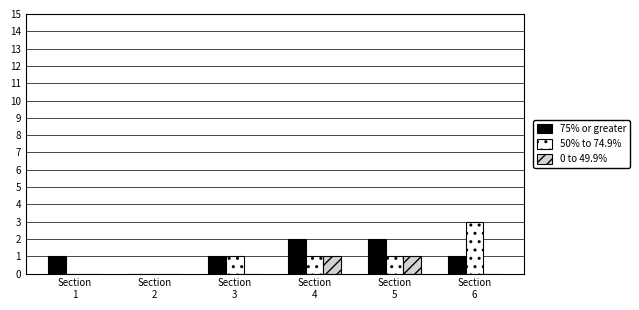

Reading right to left, extract all data points from this chart.

75% or greater: Section
6=1	Section
5=2	Section
4=2	Section
3=1	Section
2=0	Section
1=1
50% to 74.9%: Section
6=3	Section
5=1	Section
4=1	Section
3=1	Section
2=0	Section
1=0
0 to 49.9%: Section
6=0	Section
5=1	Section
4=1	Section
3=0	Section
2=0	Section
1=0